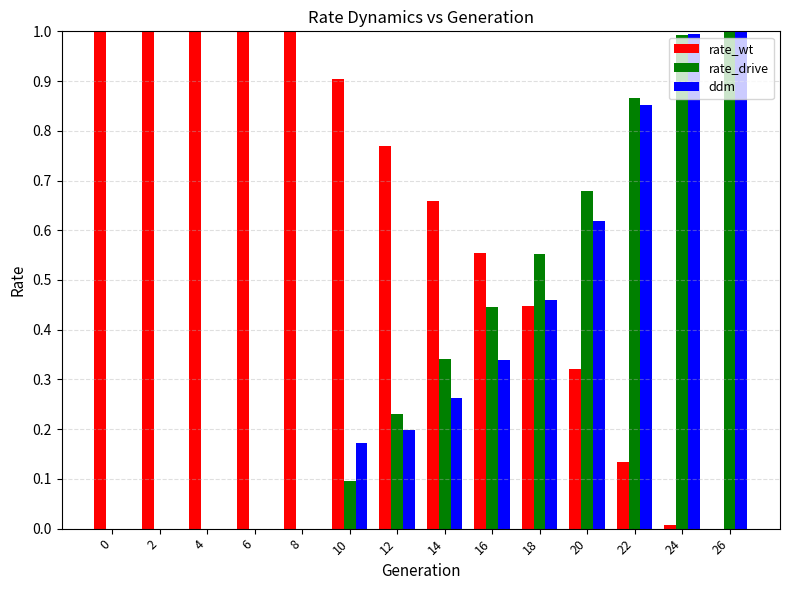

Which series has the largest total across all categories?

rate_wt